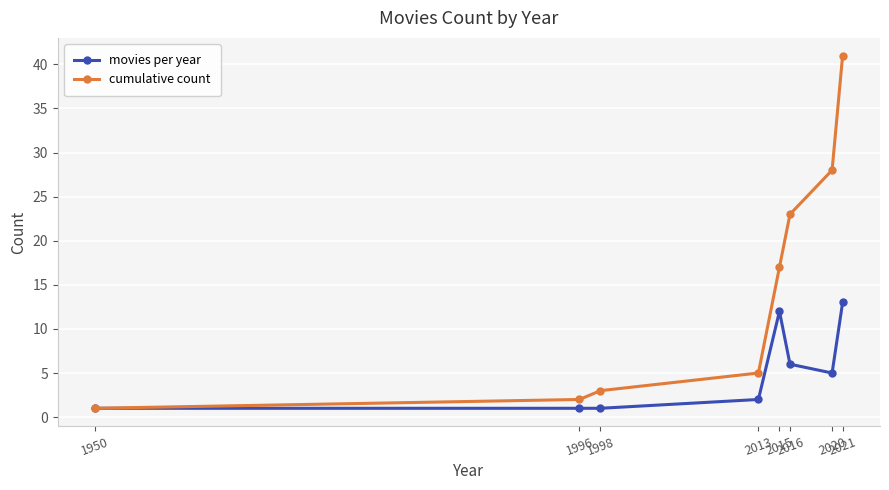

What are all the series names shown in the legend?

movies per year, cumulative count